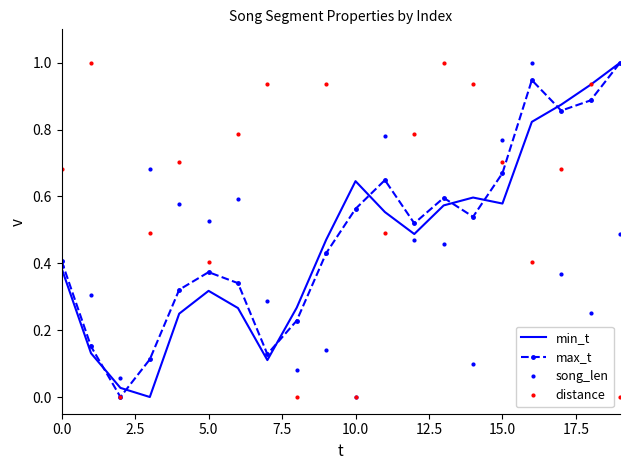

What is the sum of all distance values?

11.9